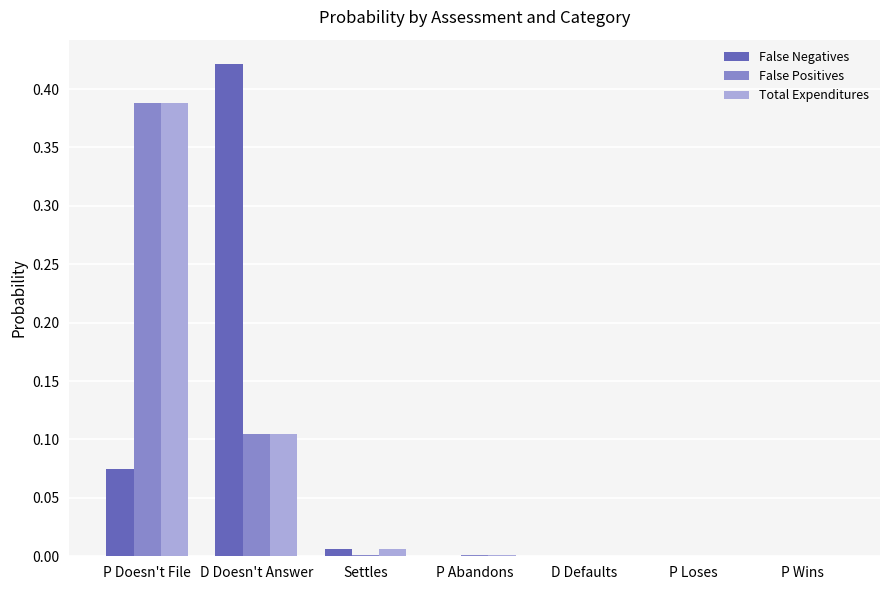

The value of False Positives at P Loses is 0.0. True or false?

True